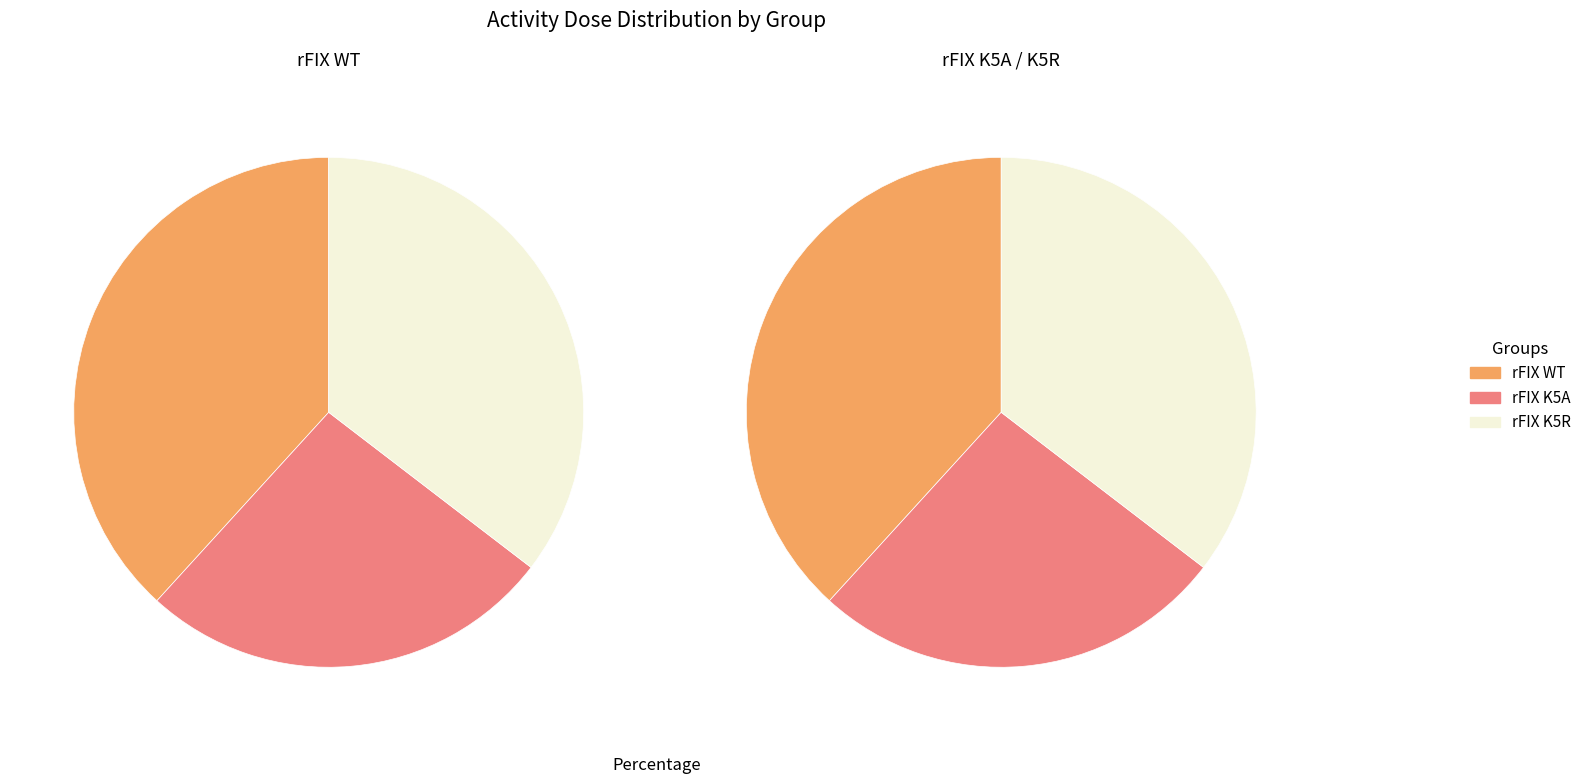

Between rFIX WT and rFIX K5A, which is larger?

rFIX WT